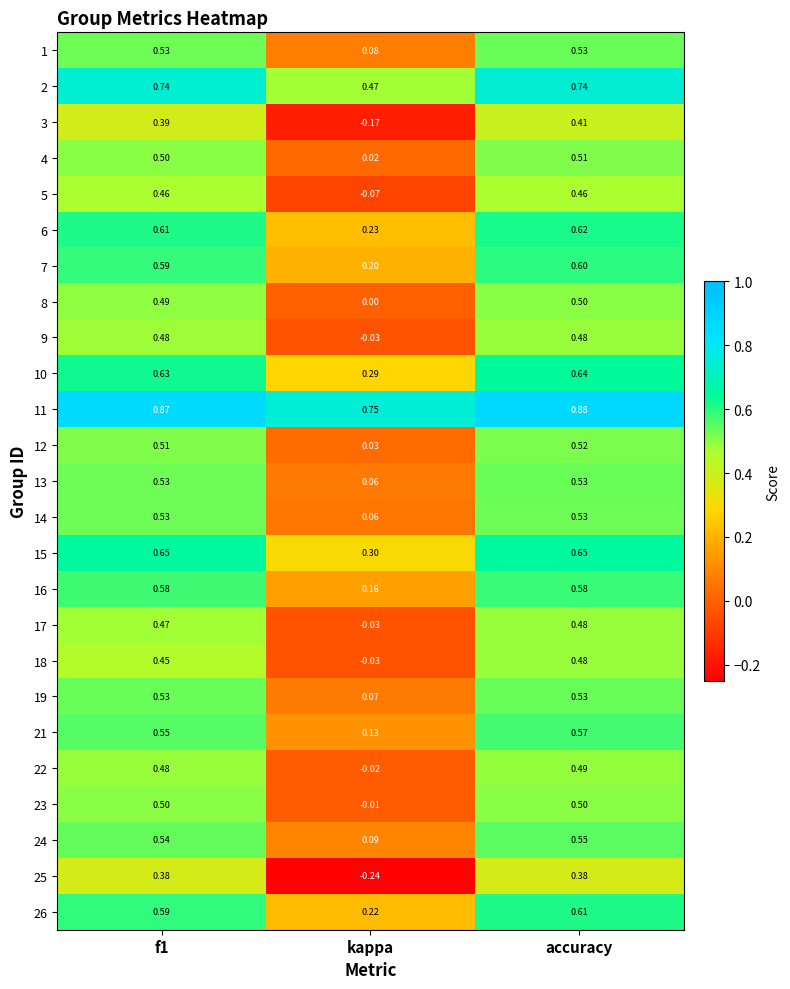

At which label is 25 closest to 0?

kappa